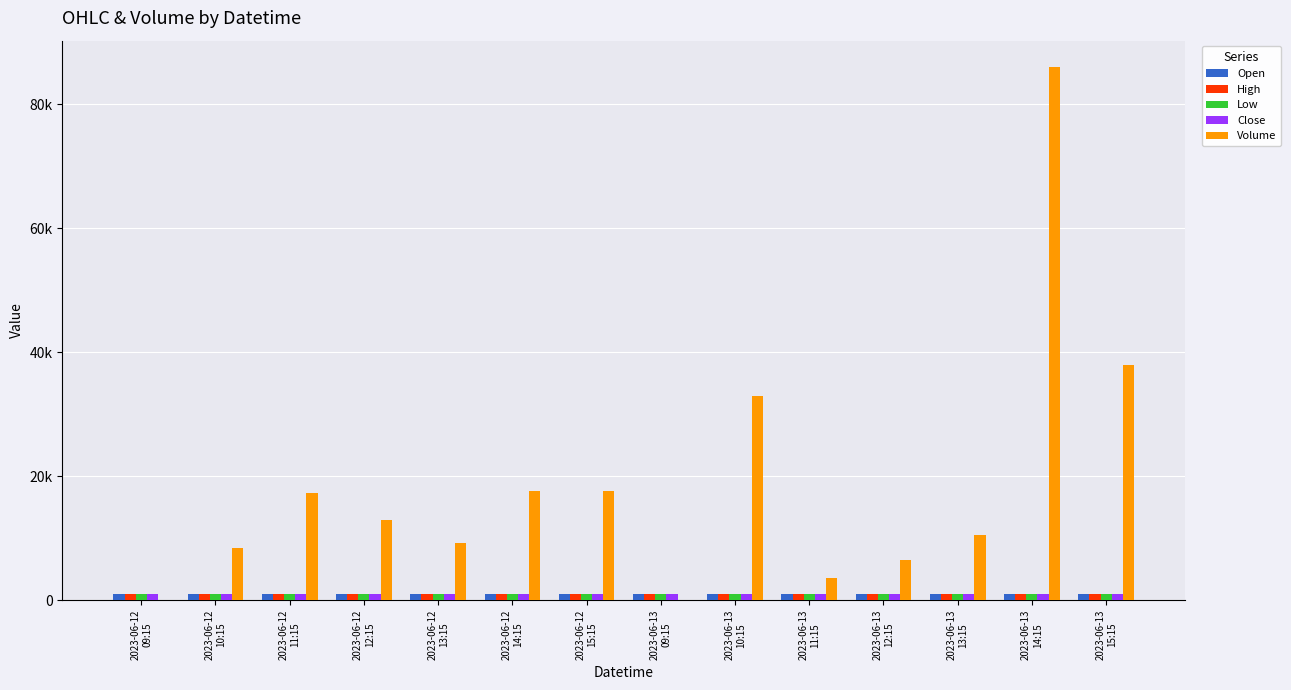

At how many categories does at least one series exceed 53556?

1